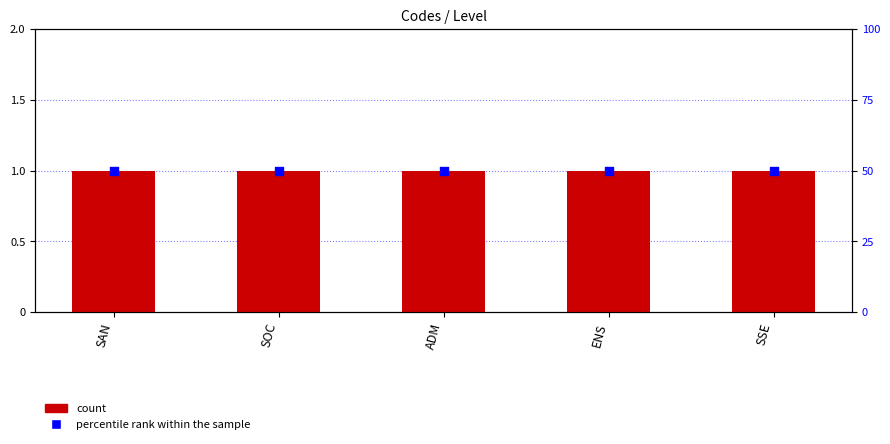

Is the value of Level at ADM greater than the value of percentile rank within the sample at ENS?

No